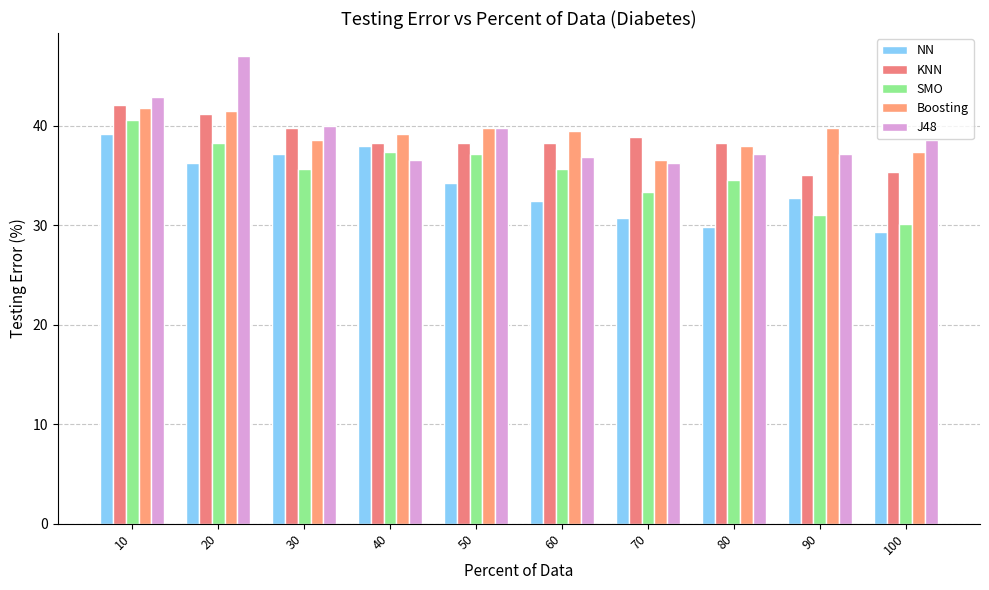

Is it true that SMO equals 38.3 at 20?

True